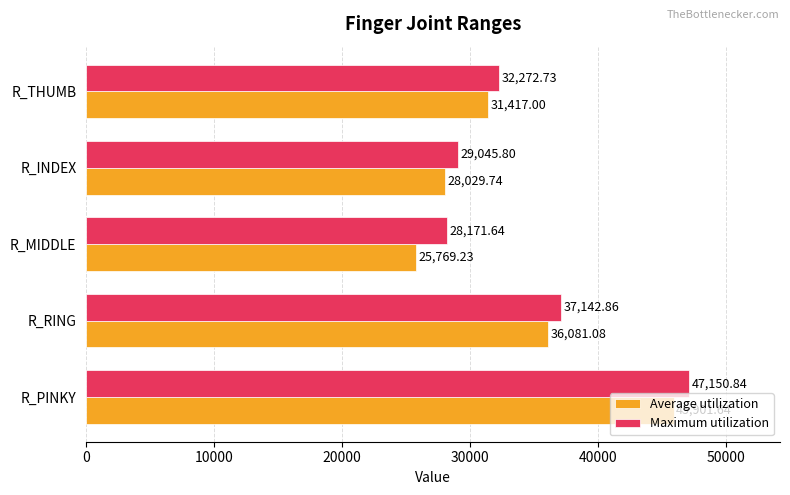

How many data points in Average utilization are less than 31417?

2